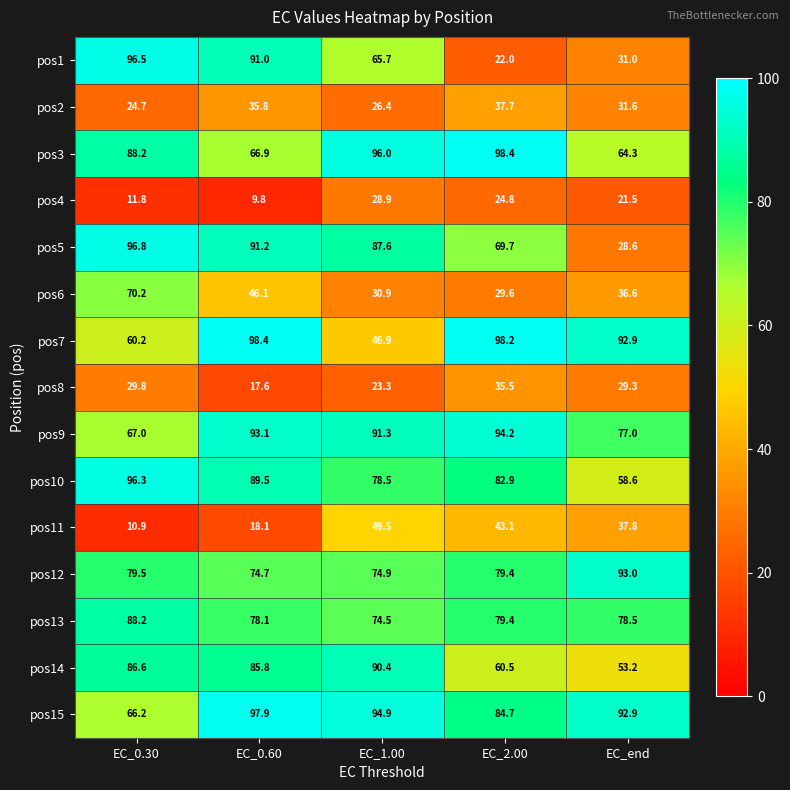

At which category does the chart reach its minimum across all series?

EC_0.60